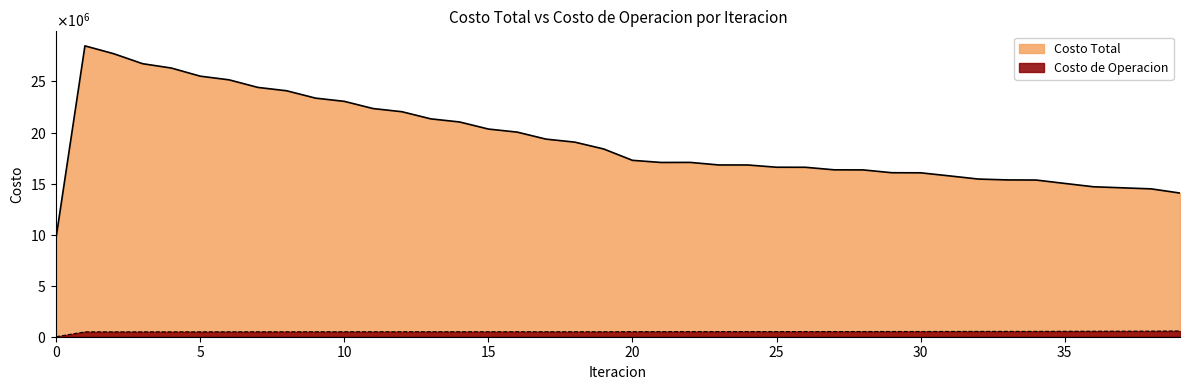

What is the maximum value for Costo Total?

28489364.6